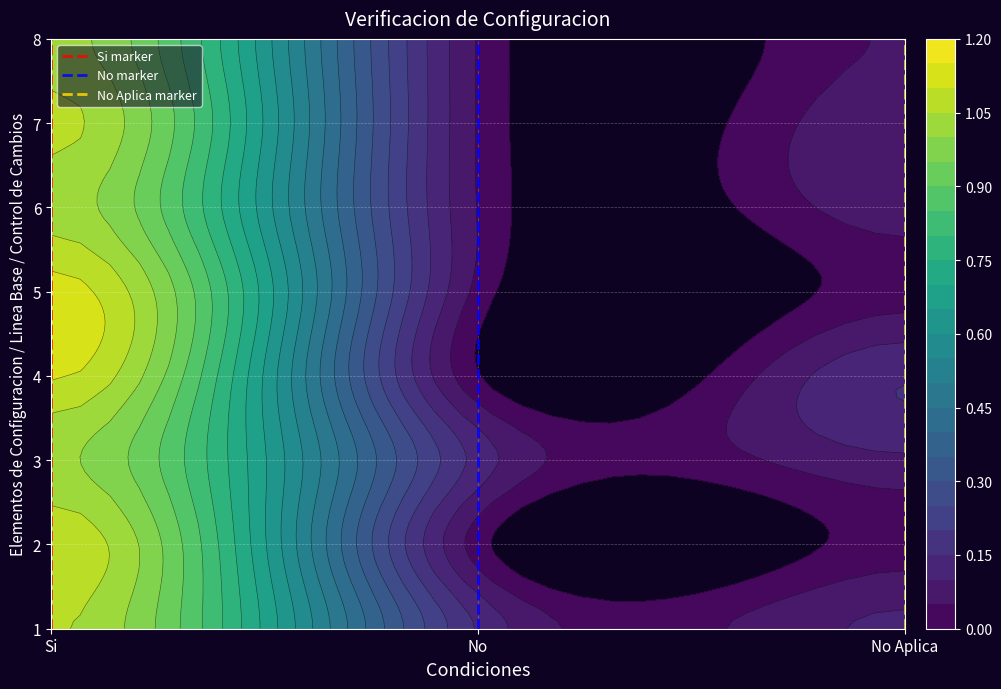

Is the value of No Aplica marker at Si greater than the value of Si marker at Si?

No